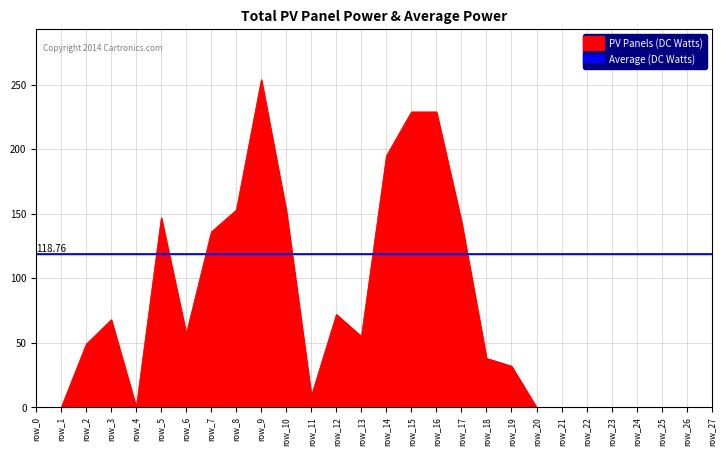

After their last crossing, which series has the higher values: Average (DC Watts) or PV Panels (DC Watts)?

Average (DC Watts)